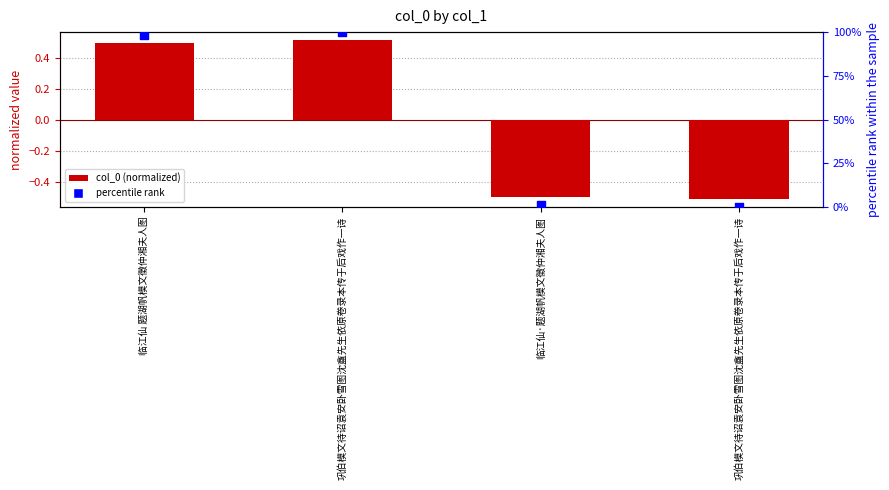

Which series reaches the minimum Y coordinate?

col_0 (normalized)